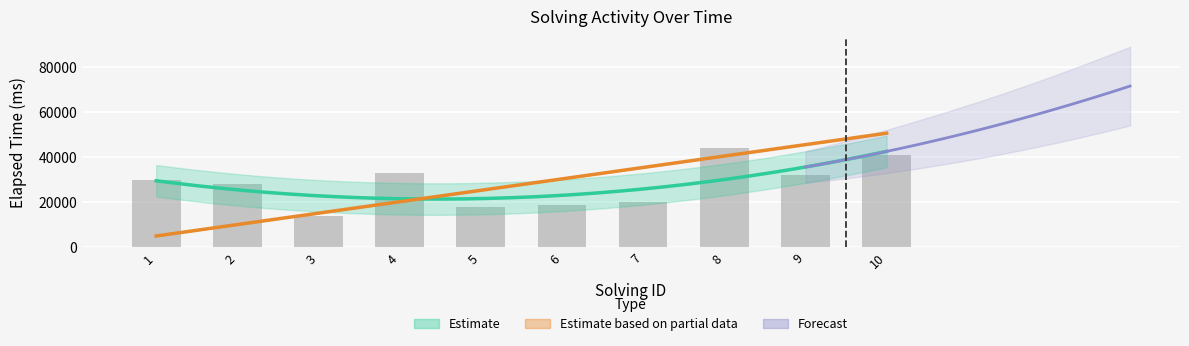

What is the change in value from 3 to 7?

+6000